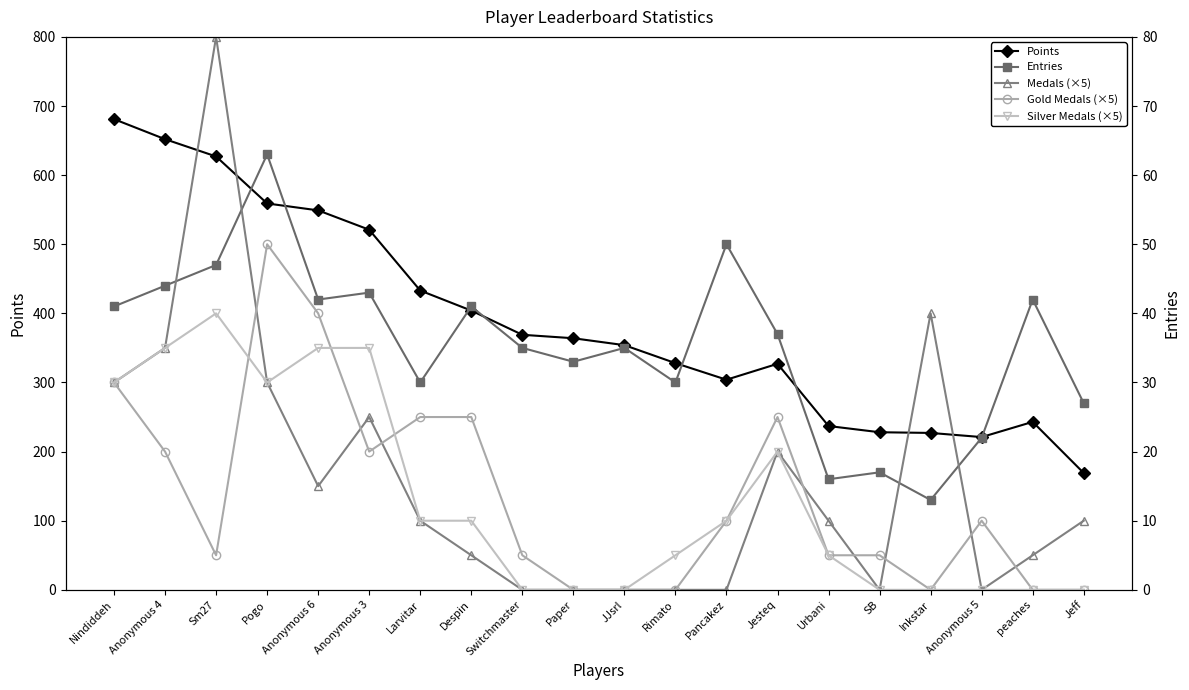

At how many categories does at least one series exceed 587?

3